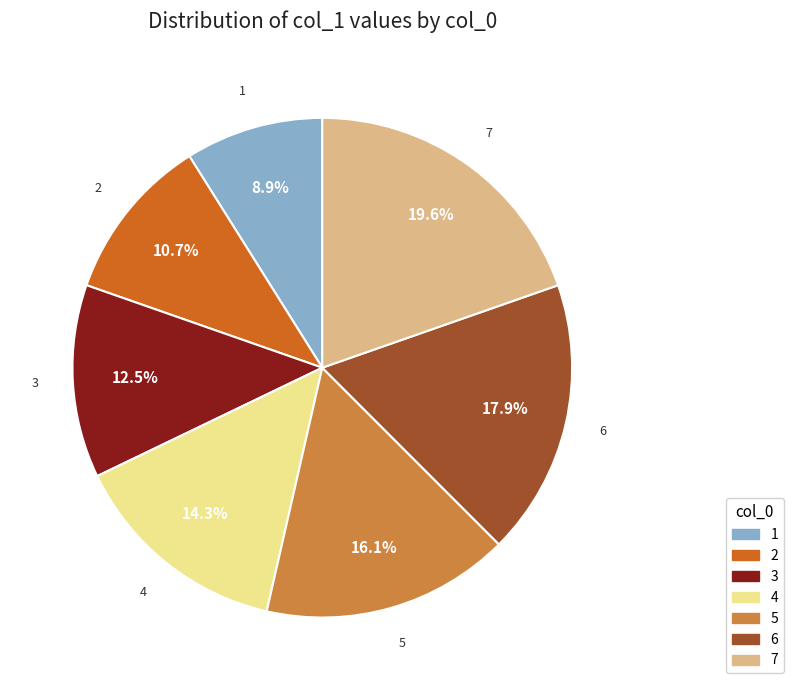

Which category has the biggest portion of the pie?

7